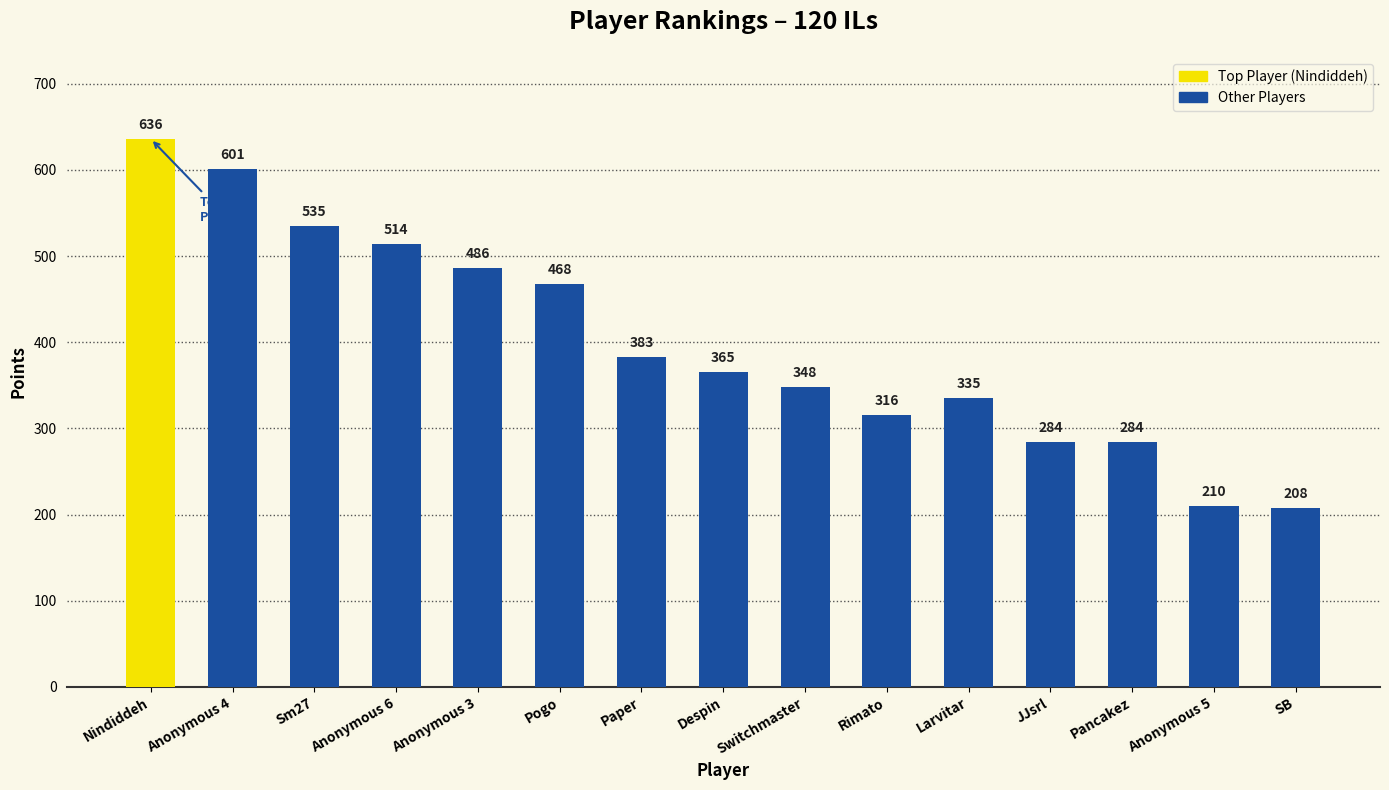

How many bars are there in total?

15